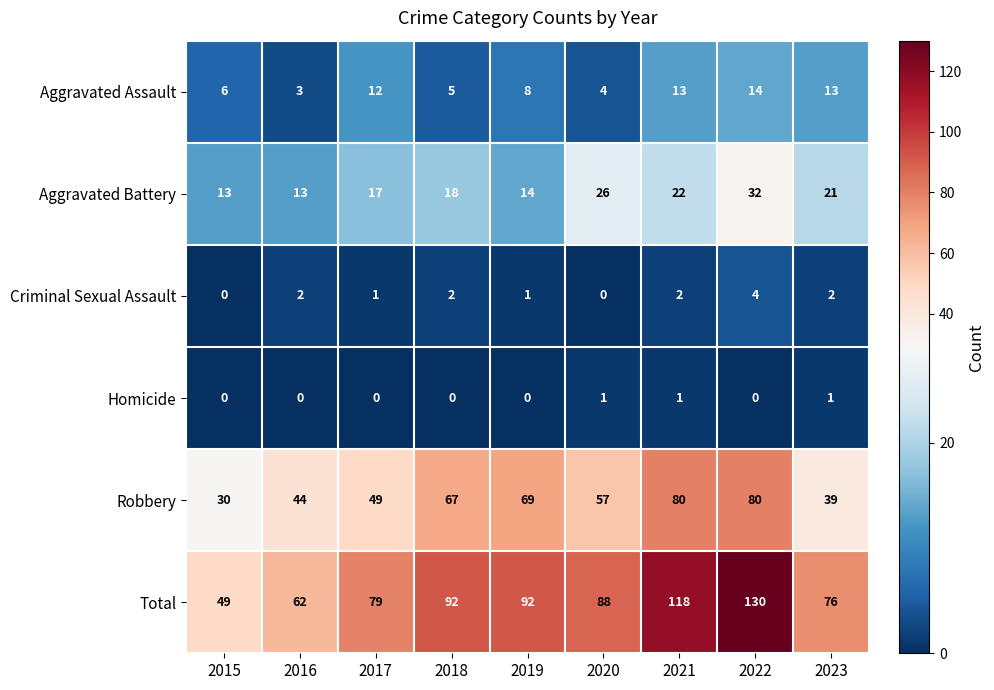

Count the number of data series in this chart.

6